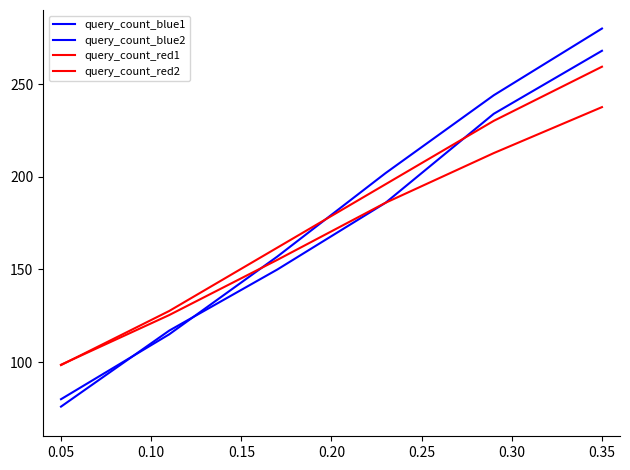

Which series has the largest total across all categories?

query_count_blue1